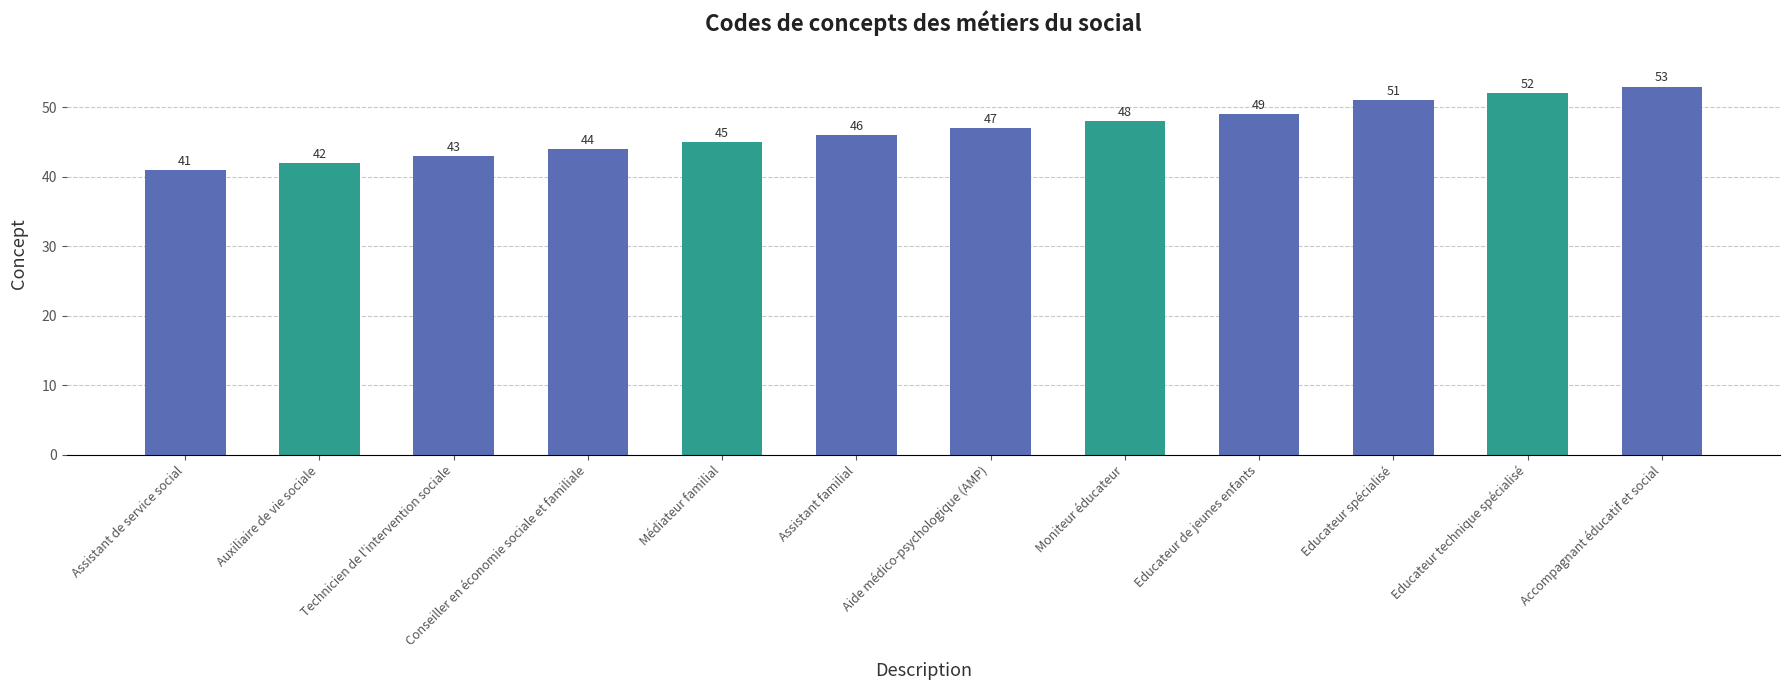

How many values are below 47?

6